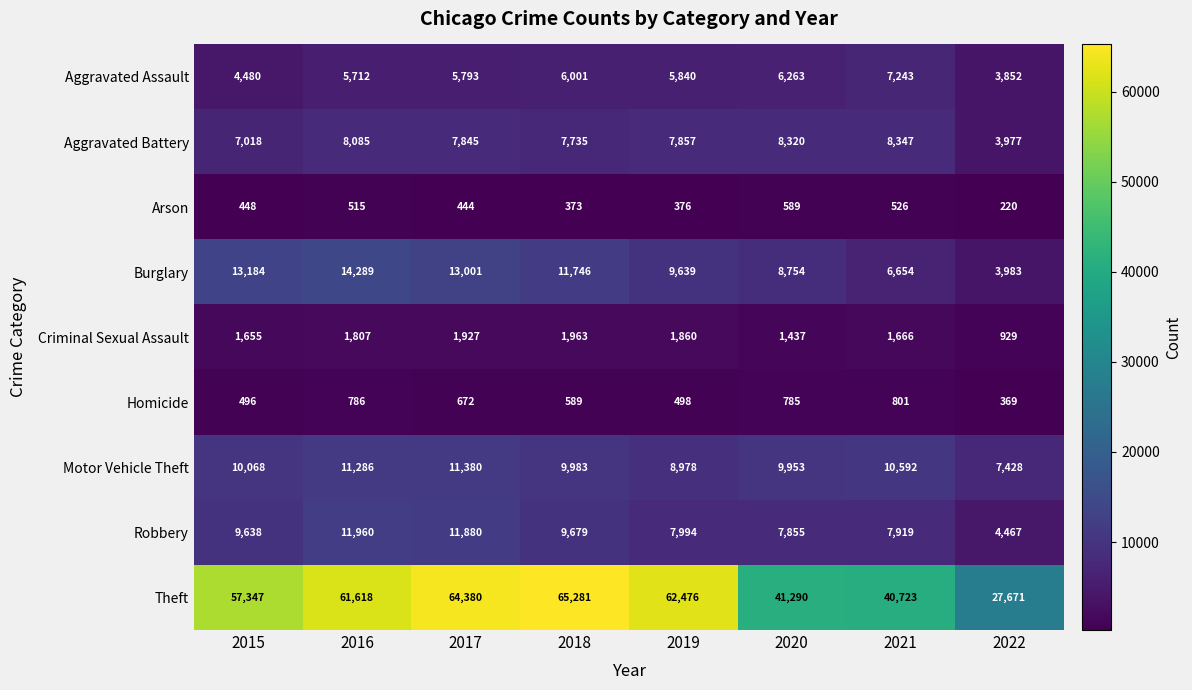

How many distinct data groups are displayed?

9